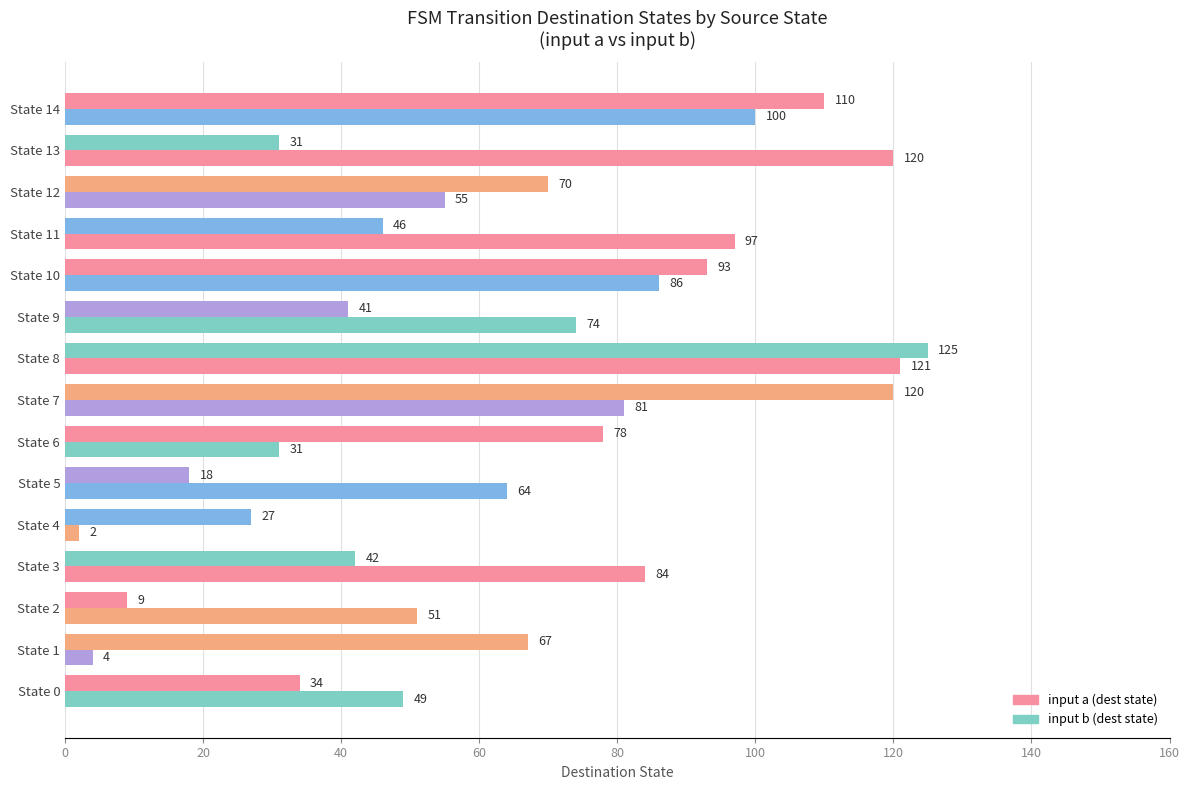

How many data points in input a (dest state) are less than 46?

7